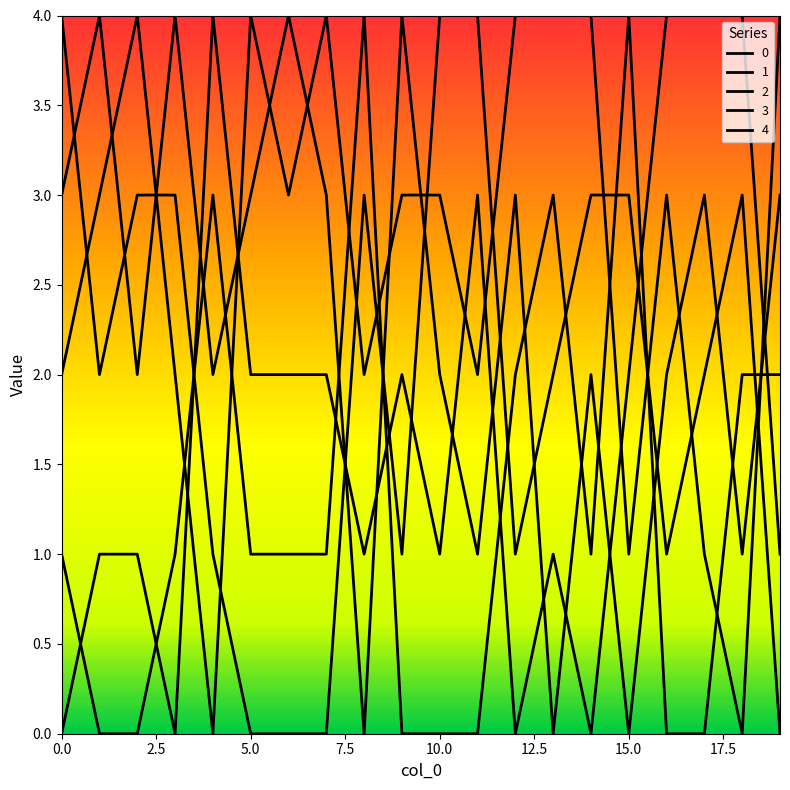

At how many categories does at least one series exceed 3?

20